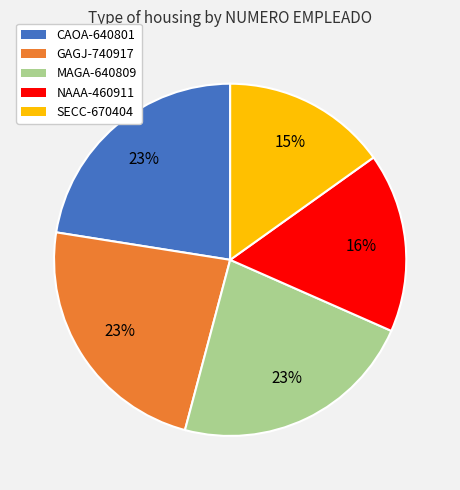

How many segments does this pie chart have?

5